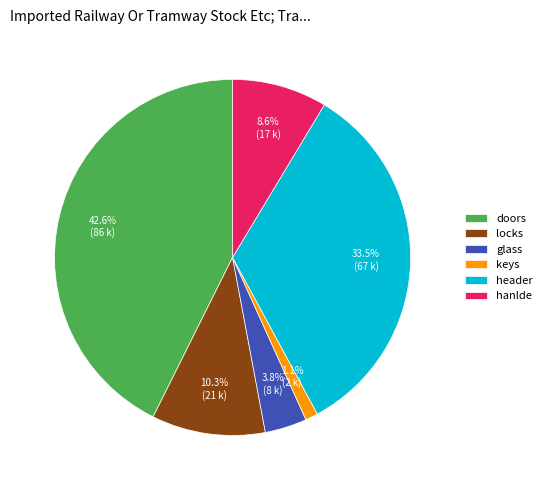

Does any single category account for the majority?

No